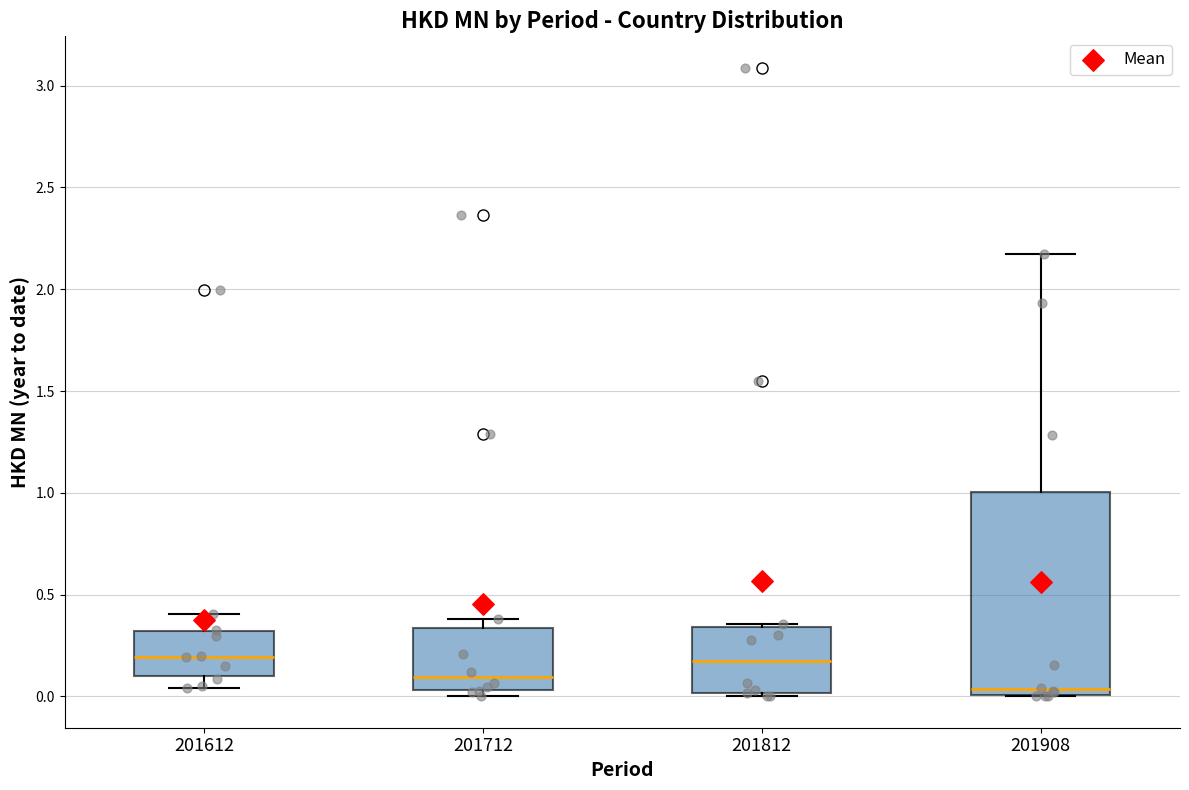

Reading left to right, transcribe this box plot: for each box, give where its median line is, the range the box spans, and where its two whiskers end, as read against the y-axis. The values are not printed on the chart, so give them approximately, as read against the axis.

201612: median 0.20, box 0.10 to 0.30, whiskers 0.05 to 0.40
201712: median 0.10, box 0.05 to 0.35, whiskers 0.00 to 0.40
201812: median 0.15, box 0.00 to 0.35, whiskers 0.00 (just below the box's lower edge) to 0.35
201908: median 0.05, box 0.00 to 1.00, whiskers 0.00 to 2.15